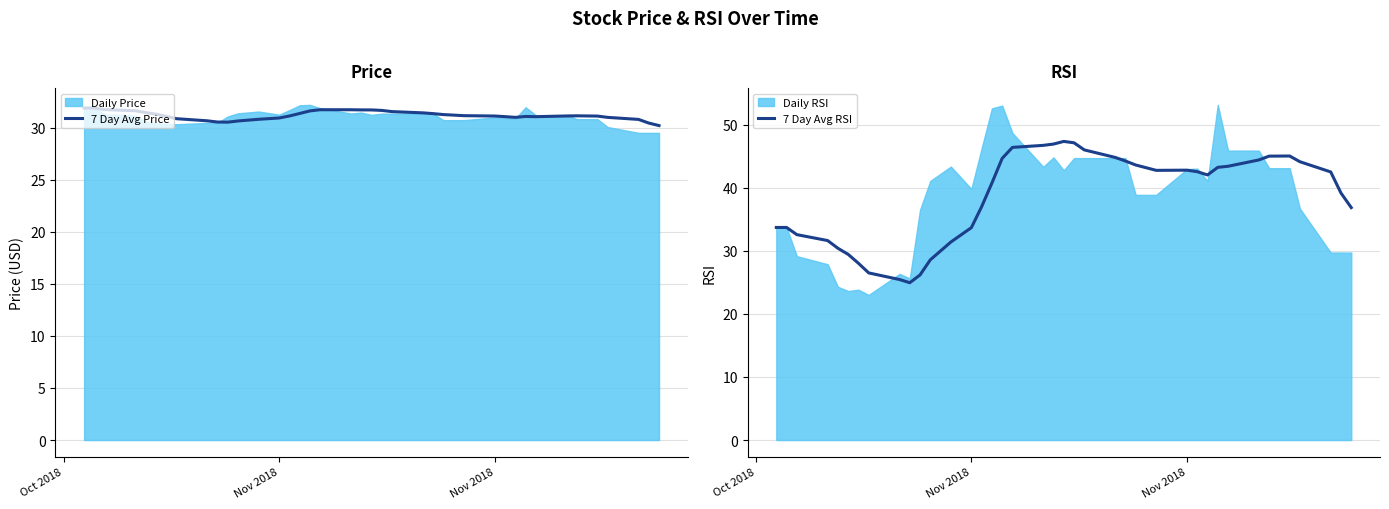

The 7 Day Avg Price series shows 51.8 at Nov 2018. True or false?

False